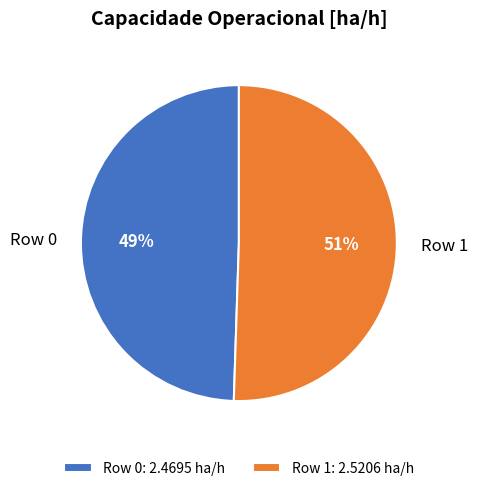

Which category accounts for the majority?

Row 1